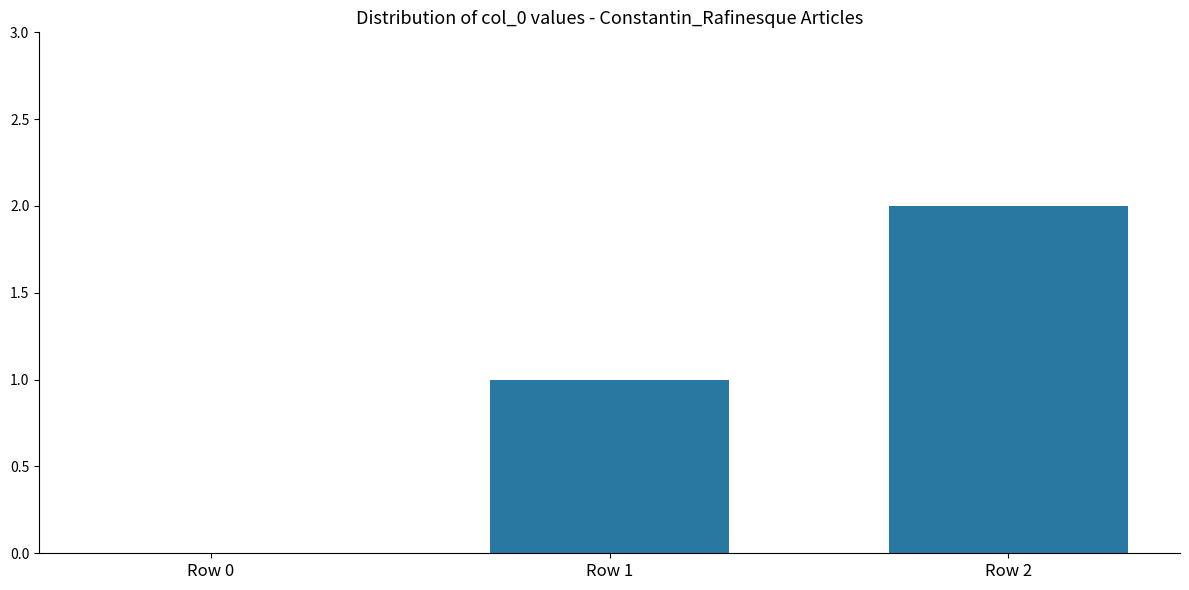

How many data points does each series have?

3